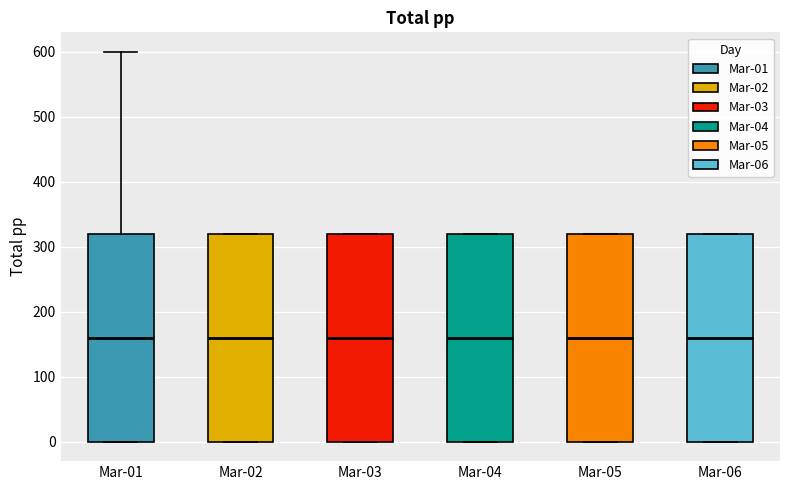

Reading left to right, read every box against the y-axis: the position of its median line, the range the box covers, and the ends of its whiskers. The values are not printed on the chart, so give them approximately, as read against the axis.

Mar-01: median 160, box 0 to 320, whiskers 0 to 600
Mar-02: median 160, box 0 to 320, whiskers 0 to 320
Mar-03: median 160, box 0 to 320, whiskers 0 to 320
Mar-04: median 160, box 0 to 320, whiskers 0 to 320
Mar-05: median 160, box 0 to 320, whiskers 0 to 320
Mar-06: median 160, box 0 to 320, whiskers 0 to 320